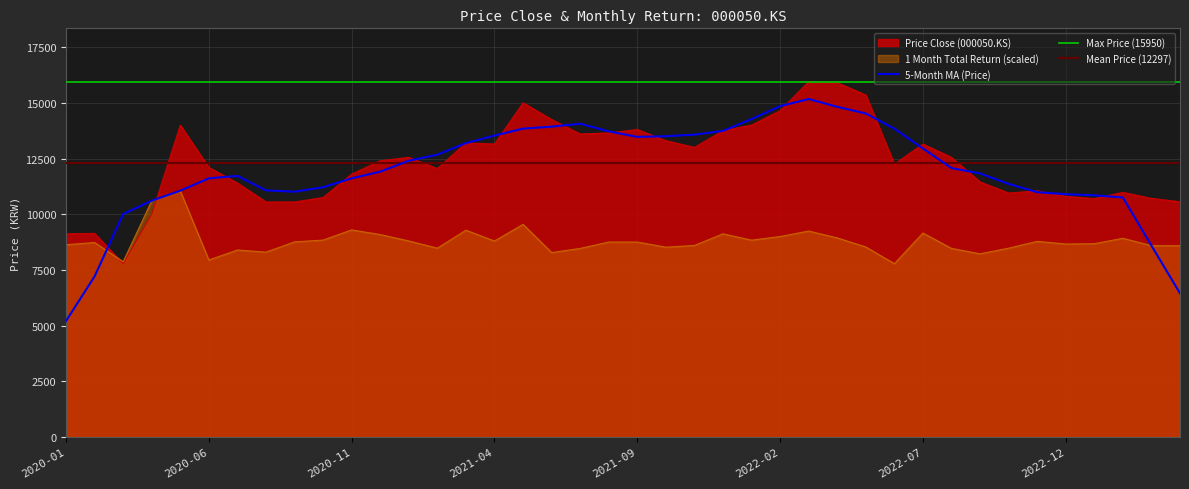

At which category is the sum across all series the highest?

2022-03